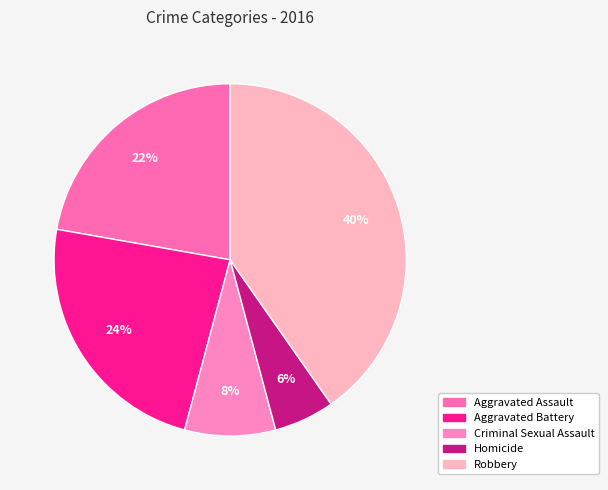

Which category has the smallest portion of the pie?

Homicide